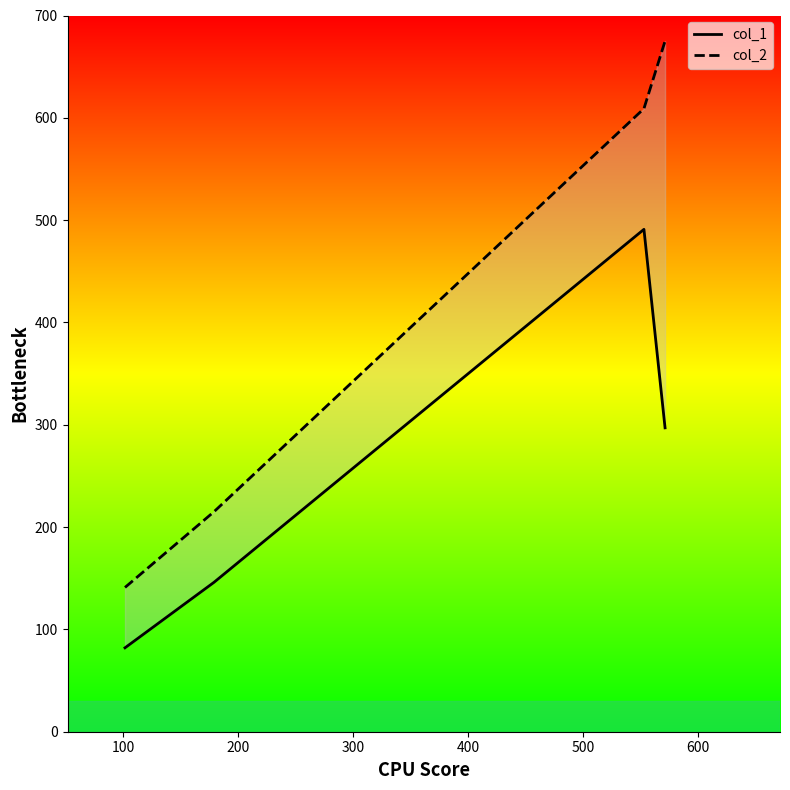

What is the value of the col_1 point at the 4th from the left?

297